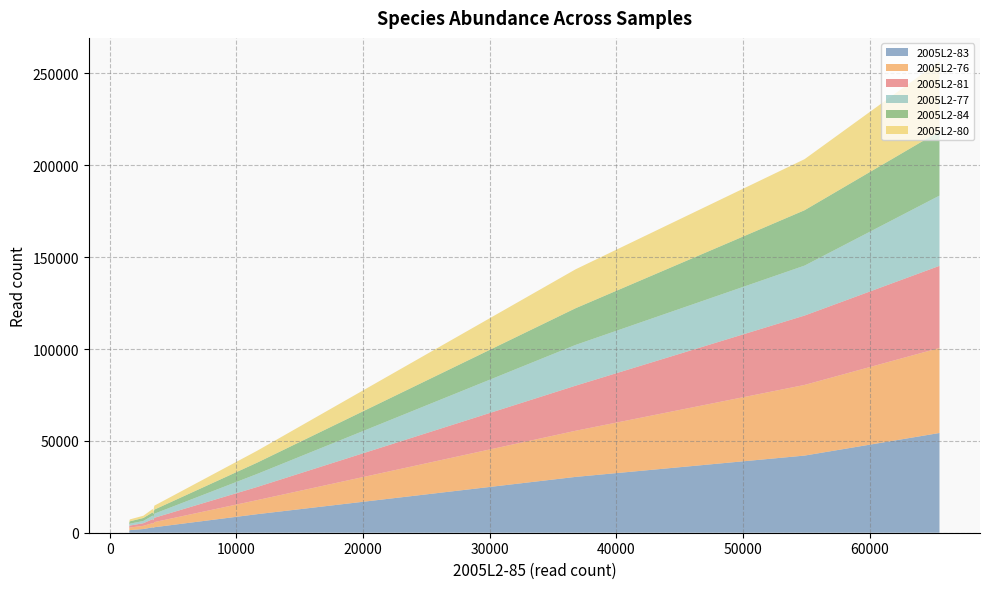

Reading left to right, what are all the values shown in this chart?

2005L2-83: Ascochyta_rabiei=54287	Antrodia_unidentified=41989	Talaromyces_ruber=30379	Penicillium_corylophilum=10084	Didymellaceae_sp=2982	Ceramothyrium_melastoma=2936	unidentified=2641	Rhizoctonia_fusispora=2003	Toninia_physaroides=1413	Antrodia_albida=1173
2005L2-76: Ascochyta_rabiei=46276	Antrodia_unidentified=38459	Talaromyces_ruber=25114	Penicillium_corylophilum=7650	Didymellaceae_sp=2803	Ceramothyrium_melastoma=2303	unidentified=2150	Rhizoctonia_fusispora=1747	Toninia_physaroides=1424	Antrodia_albida=1250
2005L2-81: Ascochyta_rabiei=44713	Antrodia_unidentified=37759	Talaromyces_ruber=24529	Penicillium_corylophilum=7141	Didymellaceae_sp=2334	Ceramothyrium_melastoma=2168	unidentified=1959	Rhizoctonia_fusispora=1412	Toninia_physaroides=1064	Antrodia_albida=1134
2005L2-77: Ascochyta_rabiei=38231	Antrodia_unidentified=27195	Talaromyces_ruber=22190	Penicillium_corylophilum=7096	Didymellaceae_sp=2232	Ceramothyrium_melastoma=1932	unidentified=1625	Rhizoctonia_fusispora=1246	Toninia_physaroides=1035	Antrodia_albida=872
2005L2-84: Ascochyta_rabiei=35021	Antrodia_unidentified=30144	Talaromyces_ruber=19972	Penicillium_corylophilum=6140	Didymellaceae_sp=2228	Ceramothyrium_melastoma=1750	unidentified=1657	Rhizoctonia_fusispora=1605	Toninia_physaroides=1278	Antrodia_albida=986
2005L2-80: Ascochyta_rabiei=38002	Antrodia_unidentified=27791	Talaromyces_ruber=21178	Penicillium_corylophilum=6467	Didymellaceae_sp=2145	Ceramothyrium_melastoma=1852	unidentified=1655	Rhizoctonia_fusispora=1214	Toninia_physaroides=1048	Antrodia_albida=830